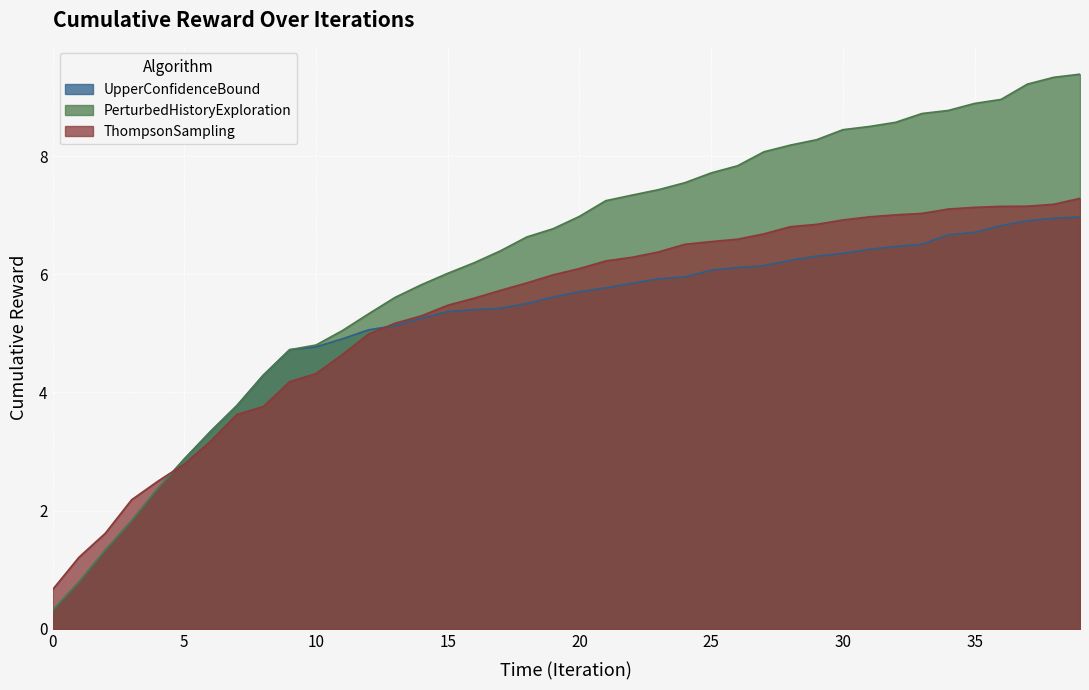

True or false: ThompsonSampling has more than 1 points higher than both neighbors.

False